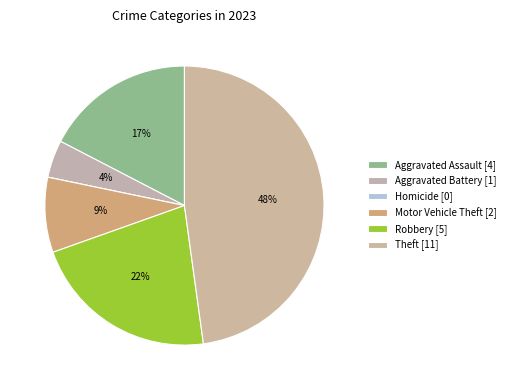

What is the change in value from Robbery to Theft?

+6